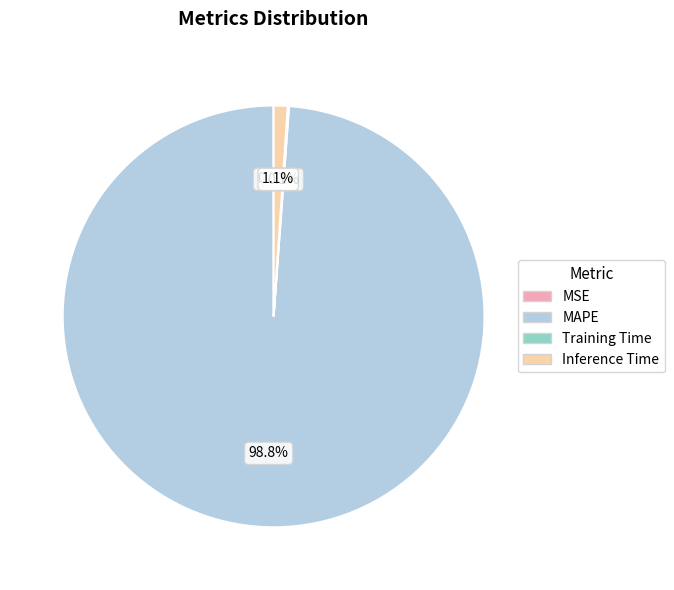

Which category accounts for the majority?

MAPE